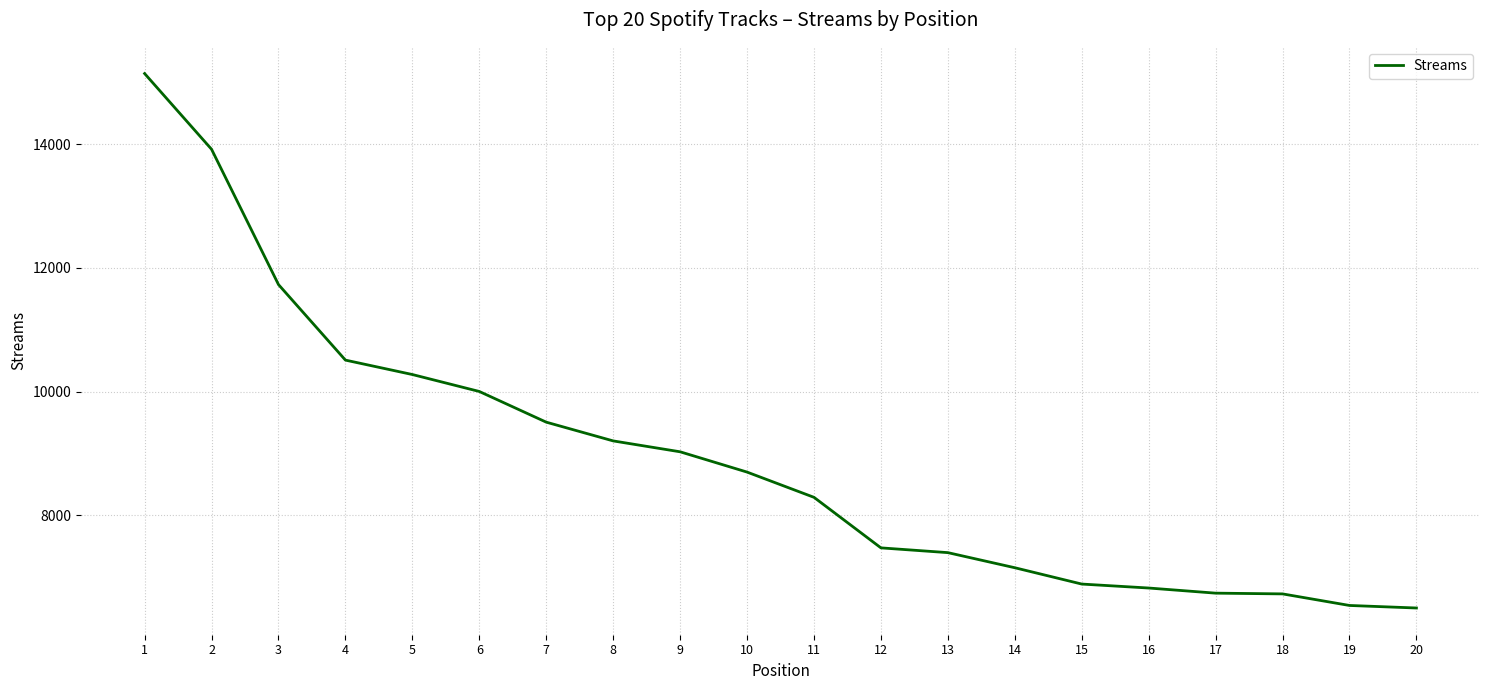

Which has a higher value, 4 or 16?

4